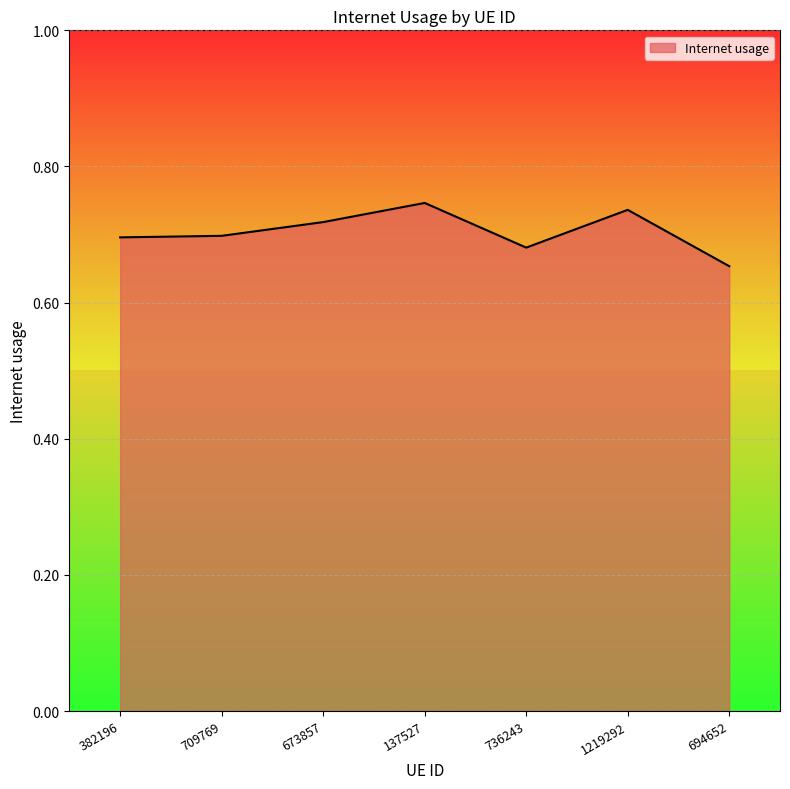

How many values are between 0 and 1?

7